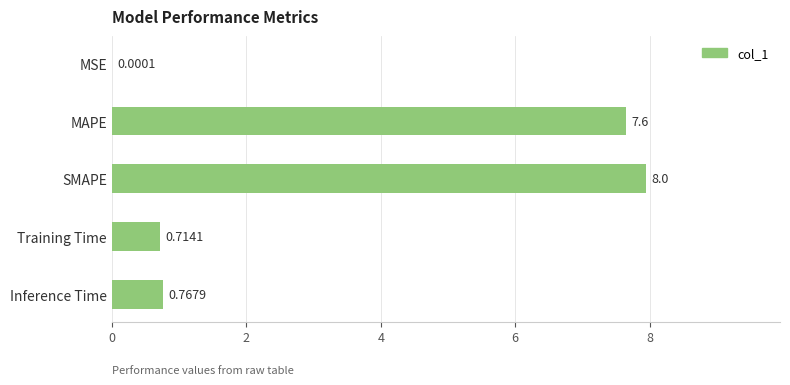

What is the change in value from MAPE to SMAPE?

+0.3